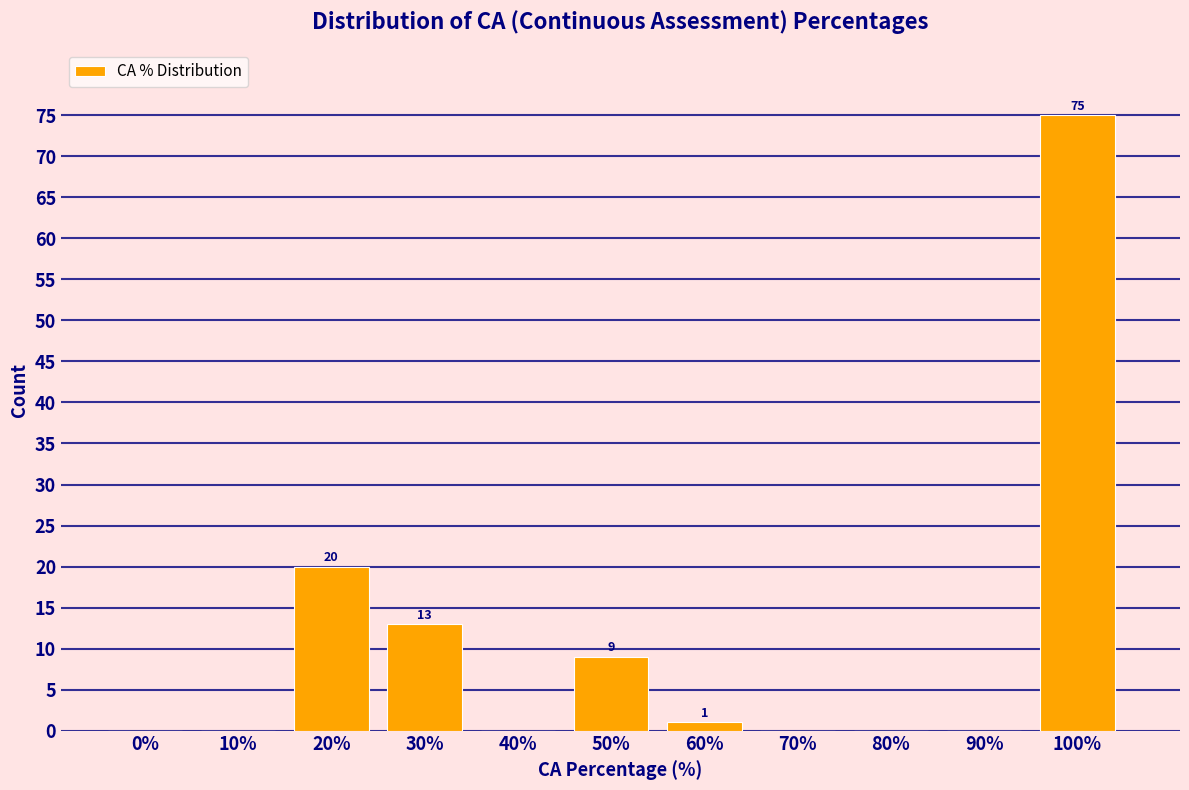

Reading right to left, what are all the values shown in this chart?

100%=75	90%=0	80%=0	70%=0	60%=1	50%=9	40%=0	30%=13	20%=20	10%=0	0%=0